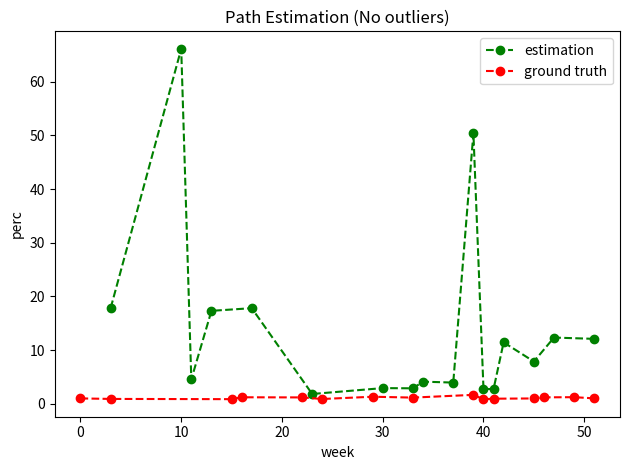

What is the spread (max minus min) of values at 1?

64.4